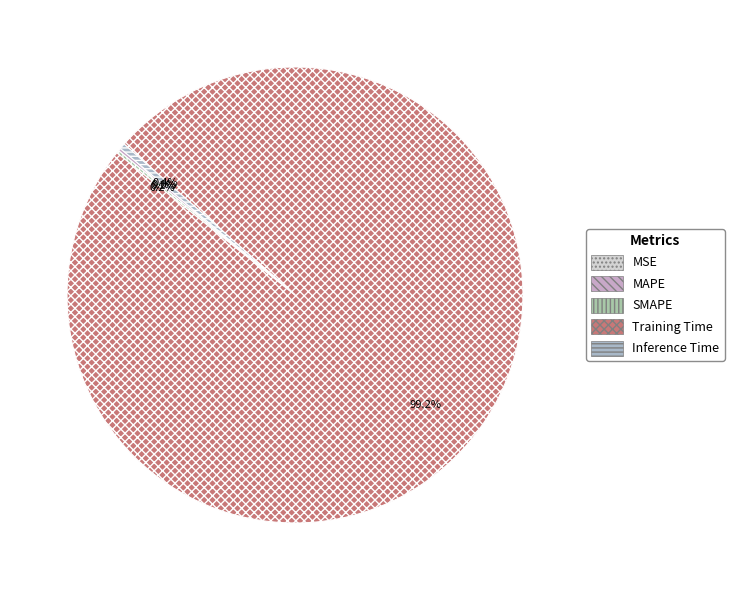

What is the majority slice?

Training Time